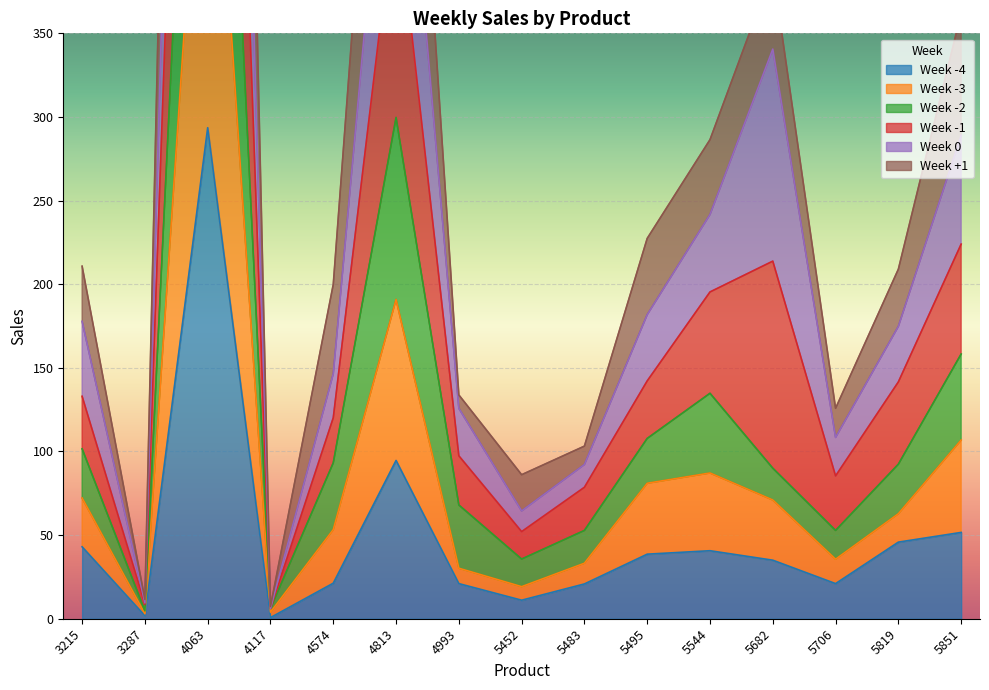

Where is Week -4 nearest to the value 147?

4813